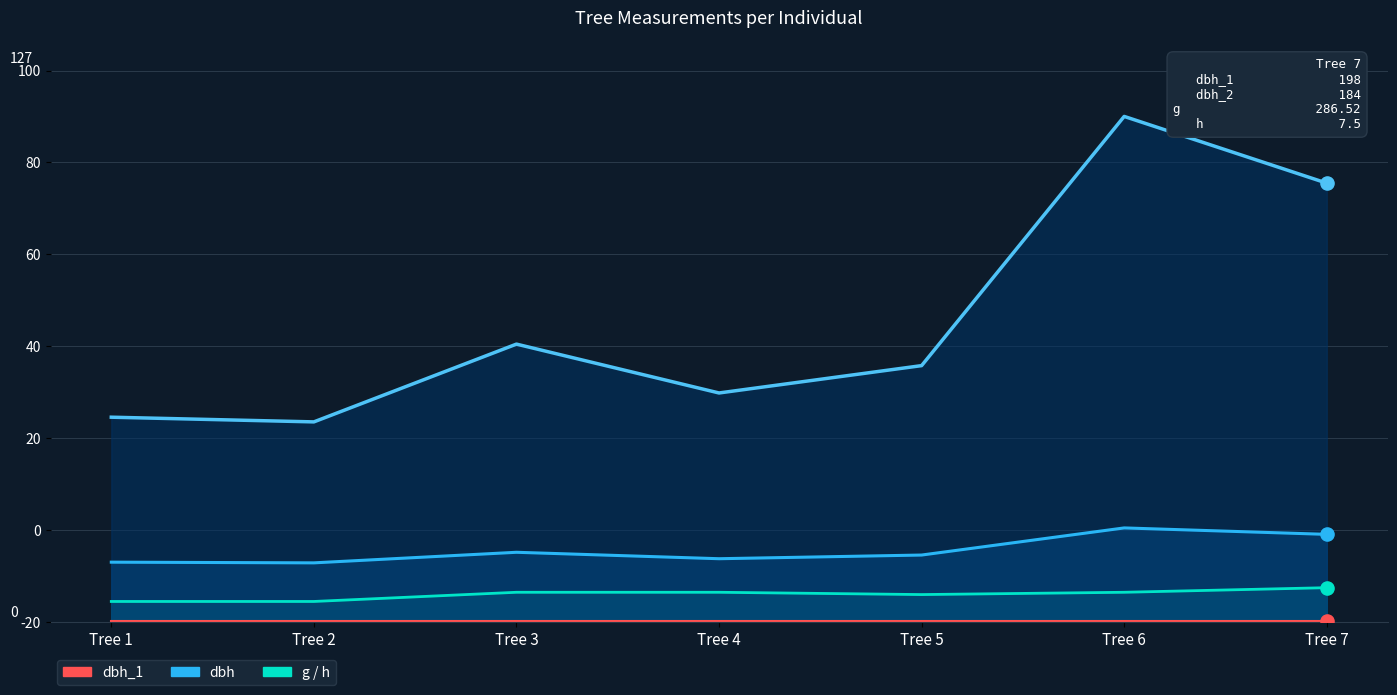

Which series contains the lowest Y value?

dbh_1 (line)